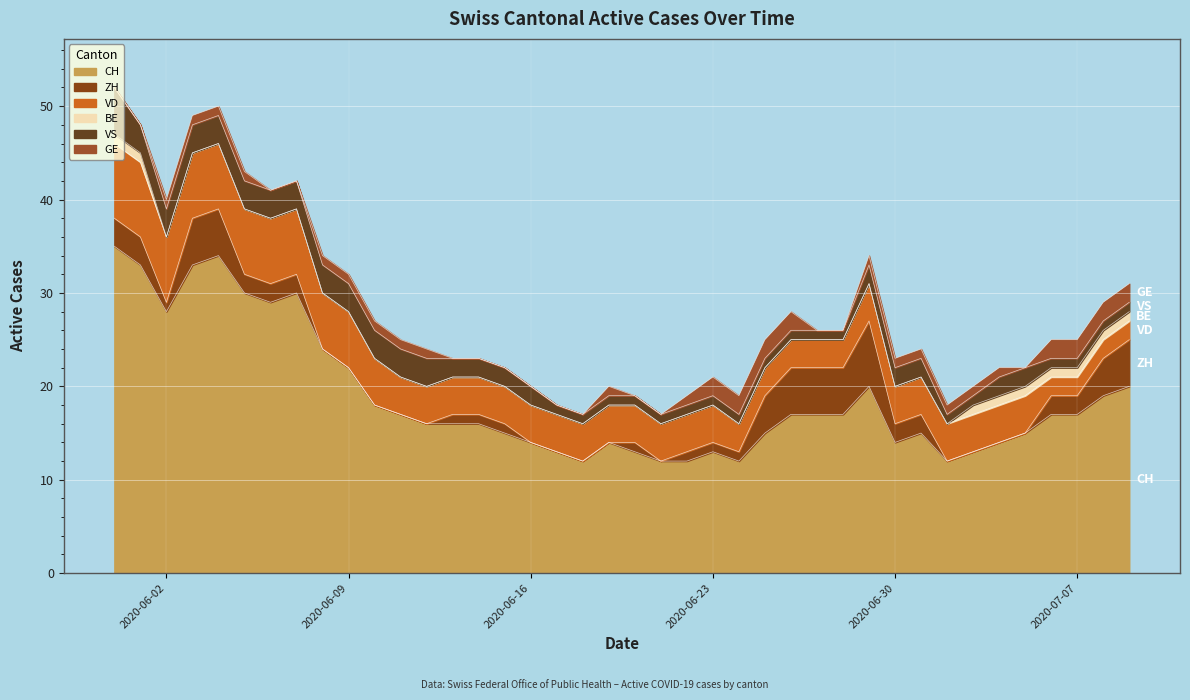

The CH series shows 10 at 2020-07-01. True or false?

False